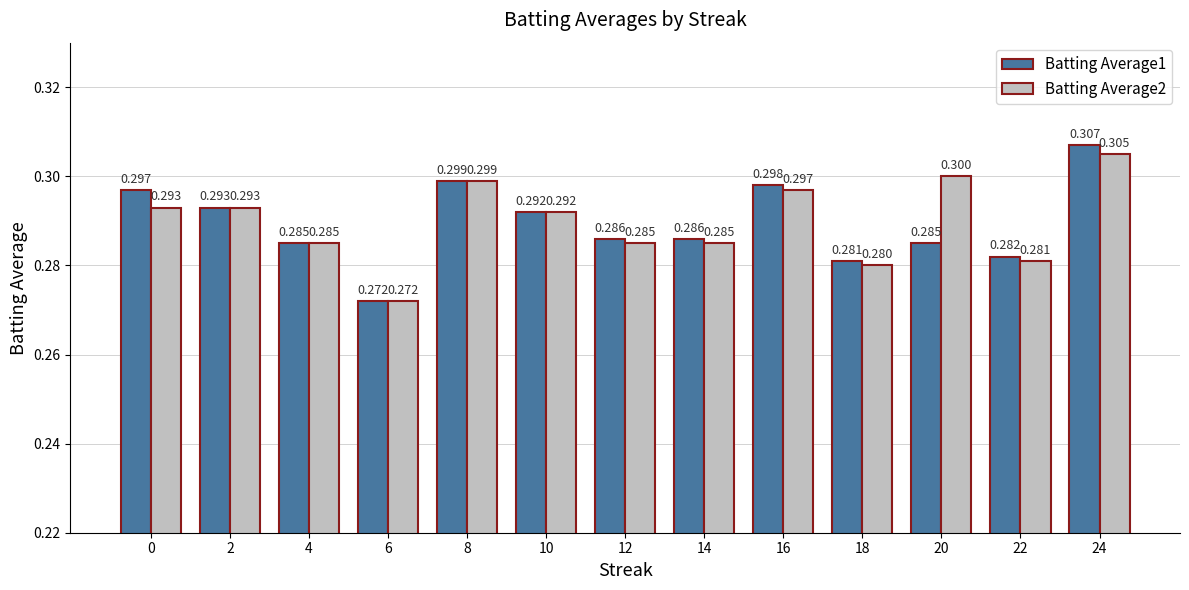

What is the value of the Batting Average1 bar at the 13th from the left?

0.3